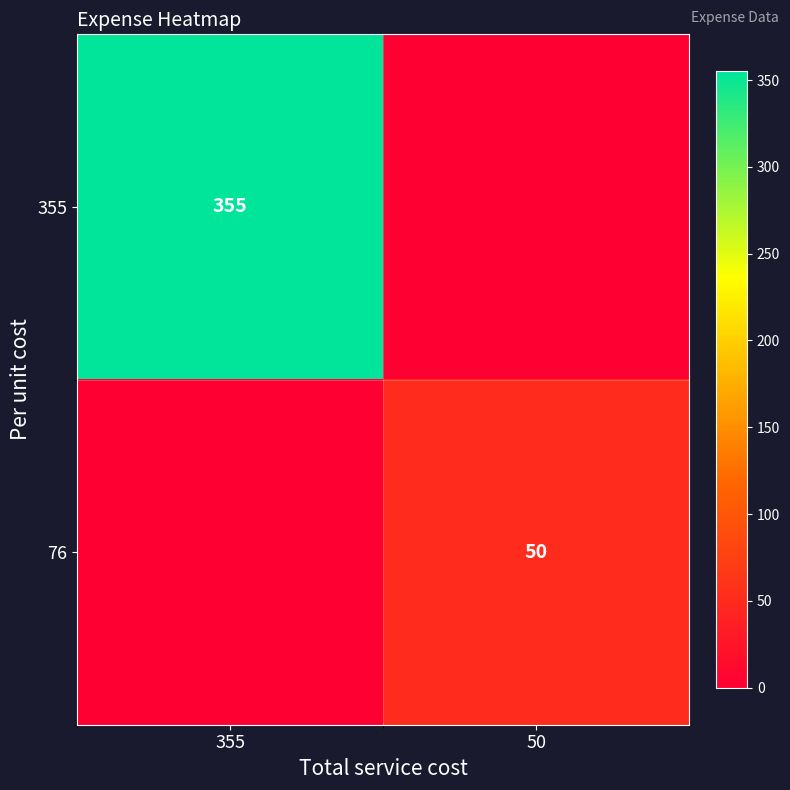

The 355 series shows 636 at 355. True or false?

False